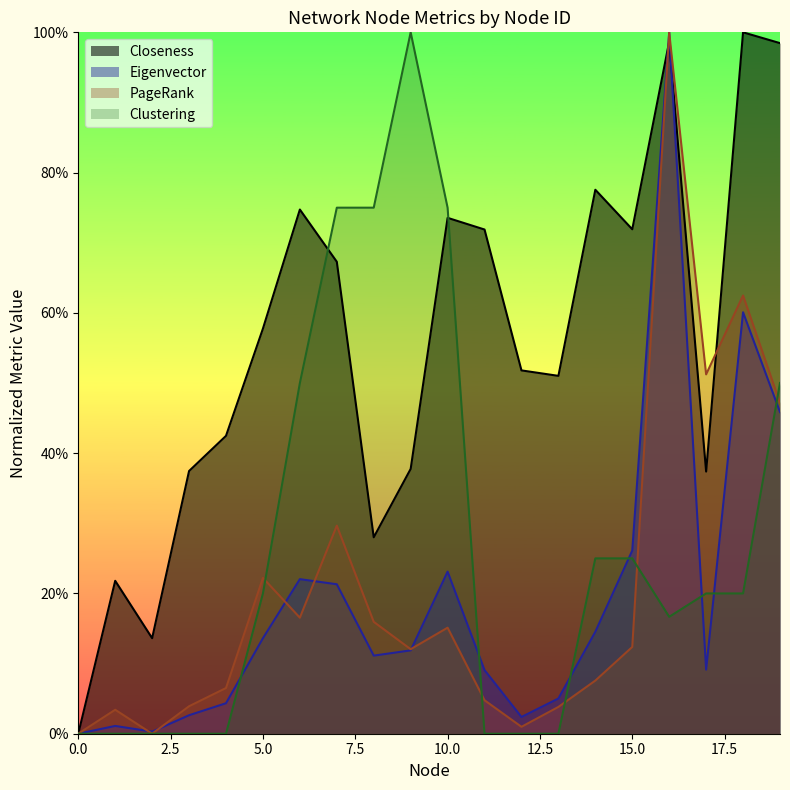

Reading left to right, extract all data points from this chart.

Closeness: 0=0.0	1=0.2	2=0.1	3=0.4	4=0.4	5=0.6	6=0.7	7=0.7	8=0.3	9=0.4	10=0.7	11=0.7	12=0.5	13=0.5	14=0.8	15=0.7	16=1.0	17=0.4	18=1.0	19=1.0
Eigenvector: 0=0.0	1=0.0	2=0.0	3=0.0	4=0.0	5=0.1	6=0.2	7=0.2	8=0.1	9=0.1	10=0.2	11=0.1	12=0.0	13=0.1	14=0.1	15=0.3	16=1.0	17=0.1	18=0.6	19=0.5
PageRank: 0=0.0	1=0.0	2=0.0	3=0.0	4=0.1	5=0.2	6=0.2	7=0.3	8=0.2	9=0.1	10=0.2	11=0.0	12=0.0	13=0.0	14=0.1	15=0.1	16=1.0	17=0.5	18=0.6	19=0.5
Clustering: 0=0.0	1=0.0	2=0.0	3=0.0	4=0.0	5=0.2	6=0.5	7=0.7	8=0.7	9=1.0	10=0.7	11=0.0	12=0.0	13=0.0	14=0.2	15=0.2	16=0.2	17=0.2	18=0.2	19=0.5